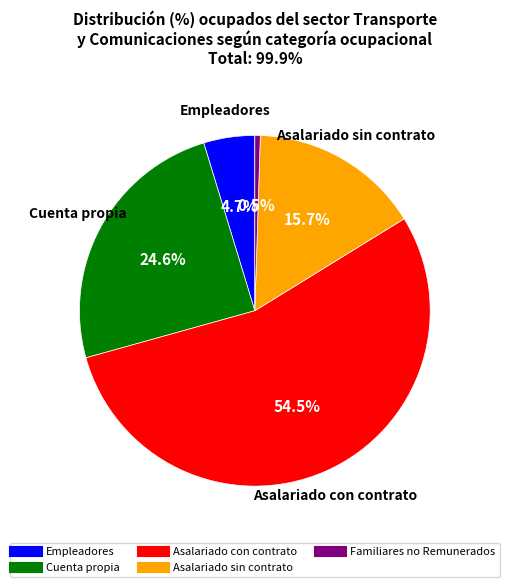

Is it true that Cuenta propia is 25% of the pie?

True